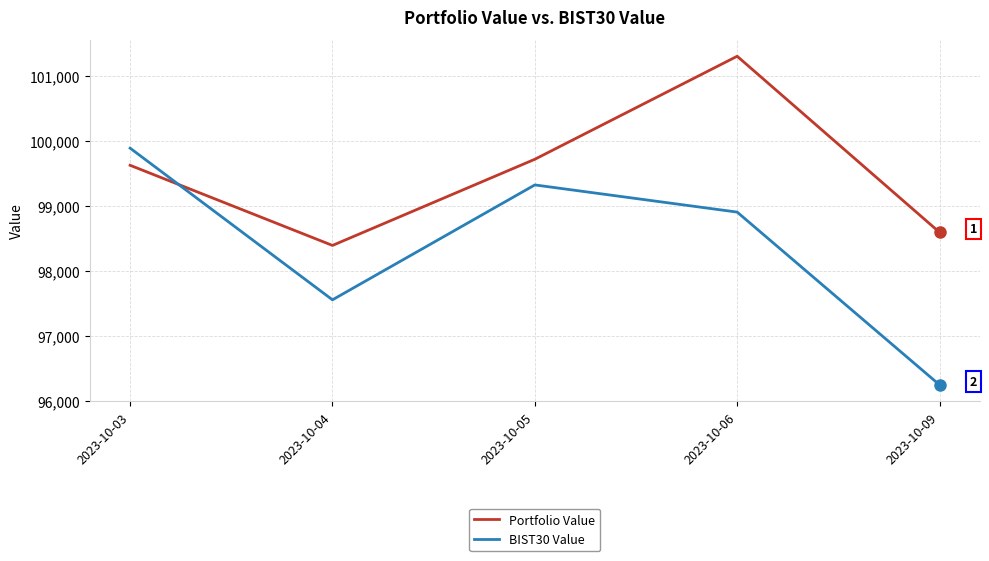

Rank the series at 2023-10-03 from highest to lowest value.

BIST30 Value, Portfolio Value